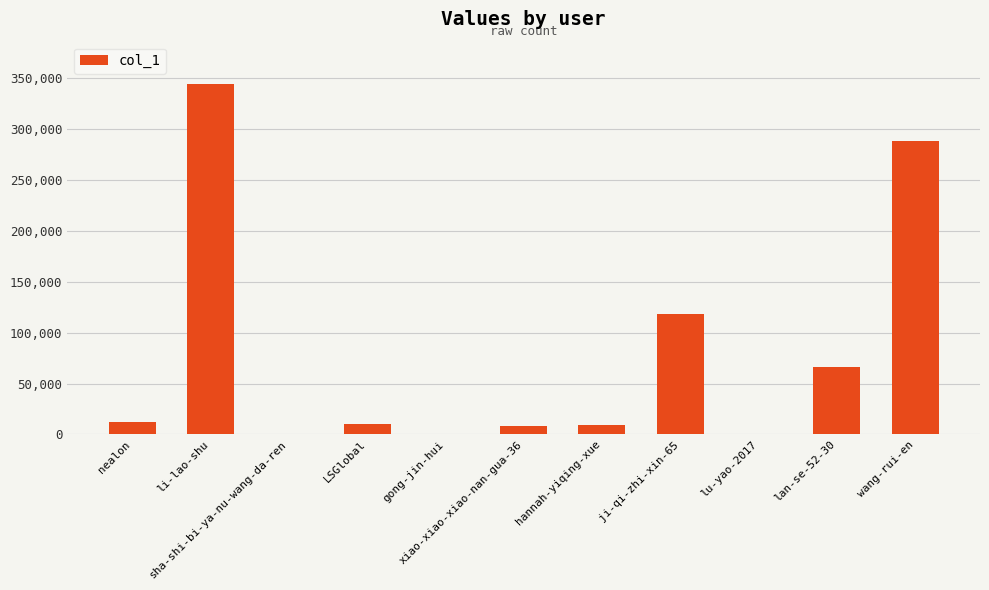

What is the sum of all values?

857706